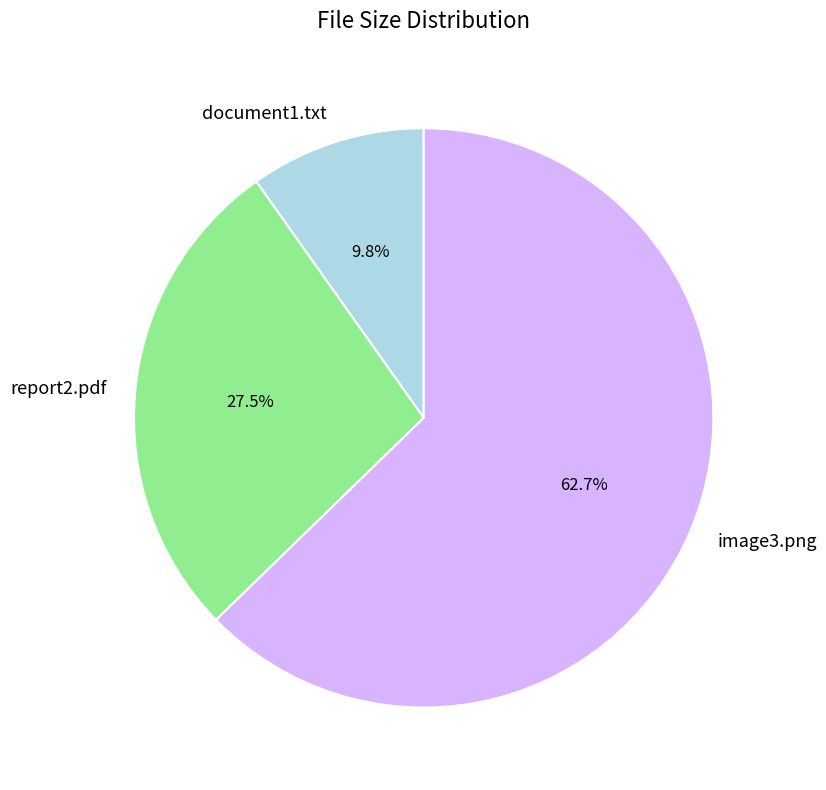

Do report2.pdf and document1.txt together represent more than half of the pie?

No